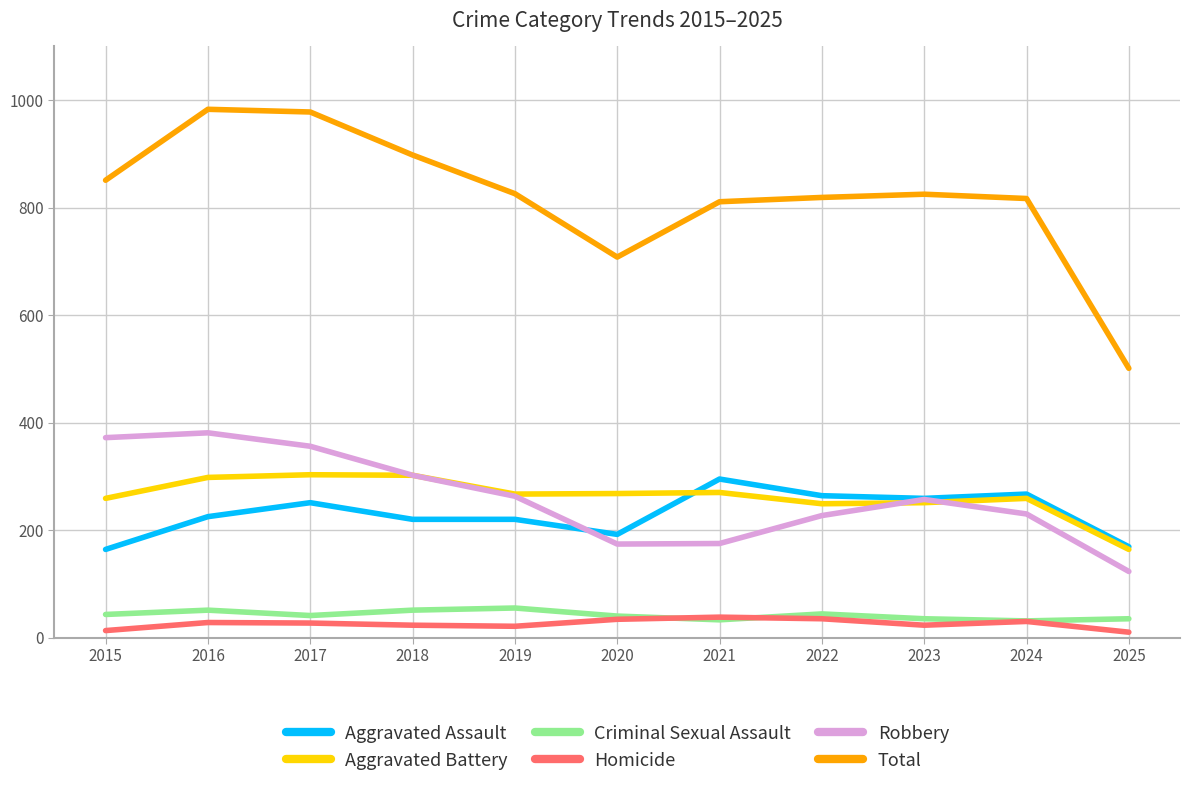

True or false: Aggravated Battery and Homicide cross at least once.

False